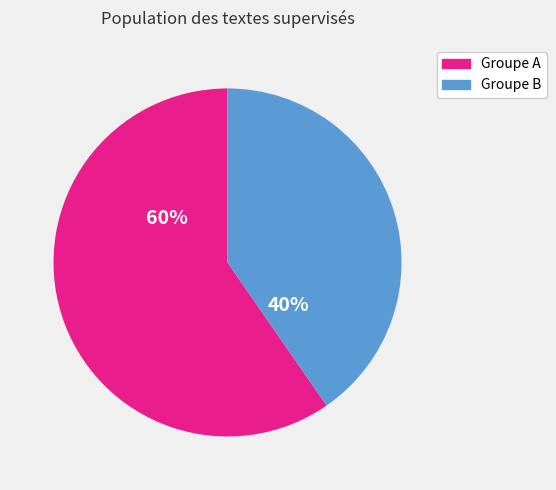

Do Groupe A and Groupe B together represent more than half of the pie?

Yes